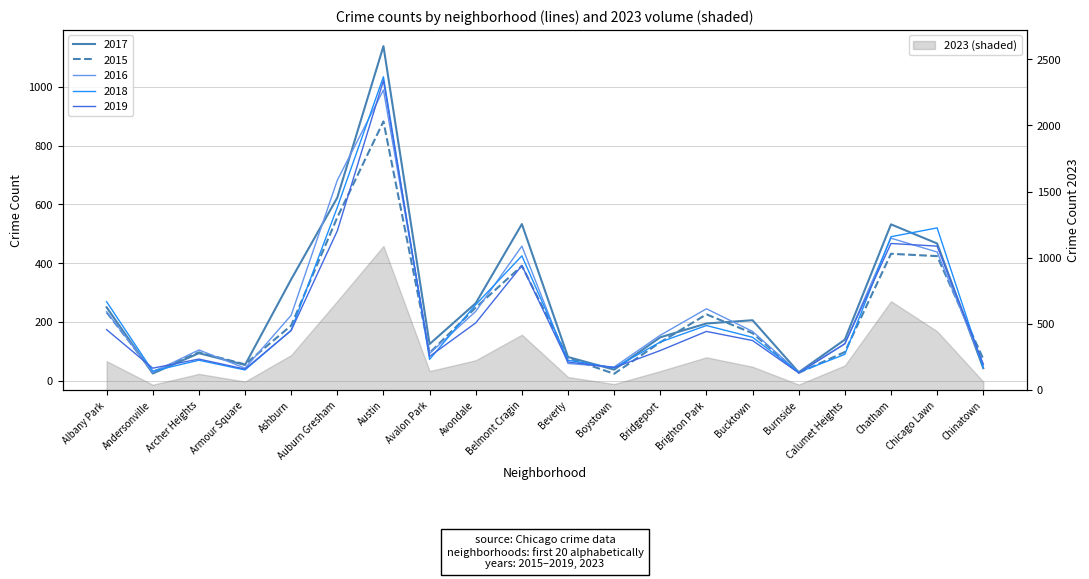

What is the difference between the 2017 values at Calumet Heights and Brighton Park?

55